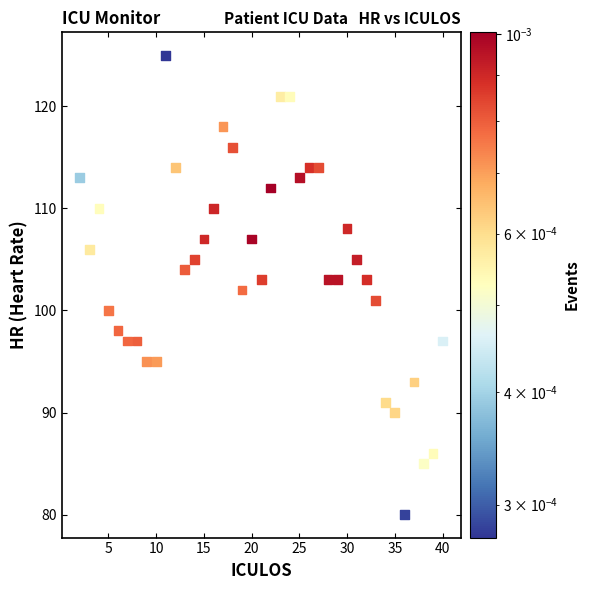

What is the range of X values (max minus min)?

38